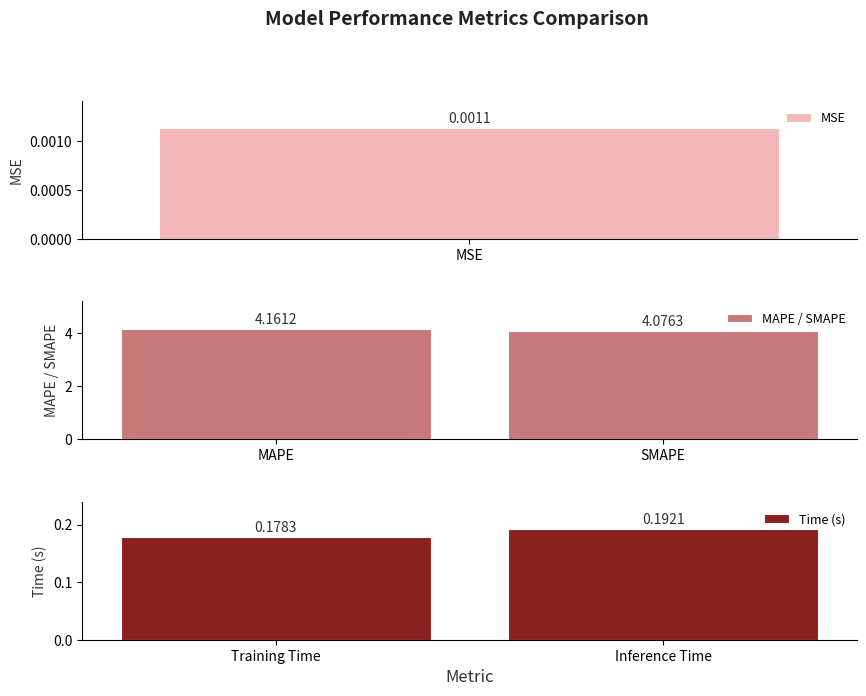

At which label is MAPE / SMAPE closest to 4?

SMAPE